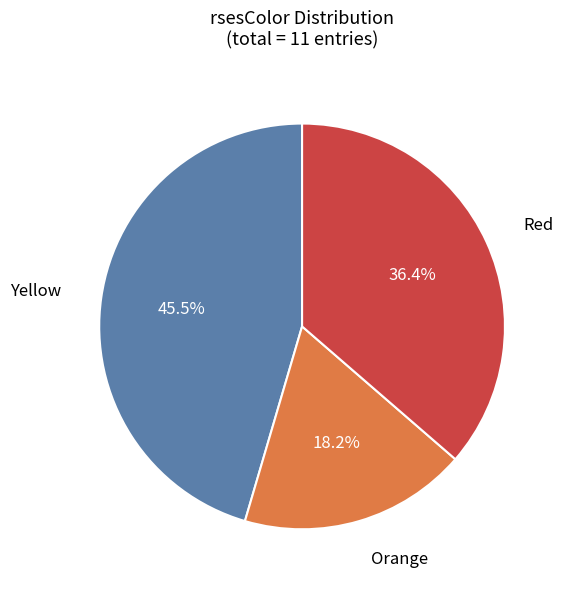

To the nearest percent, what is the average slice percentage?

33%